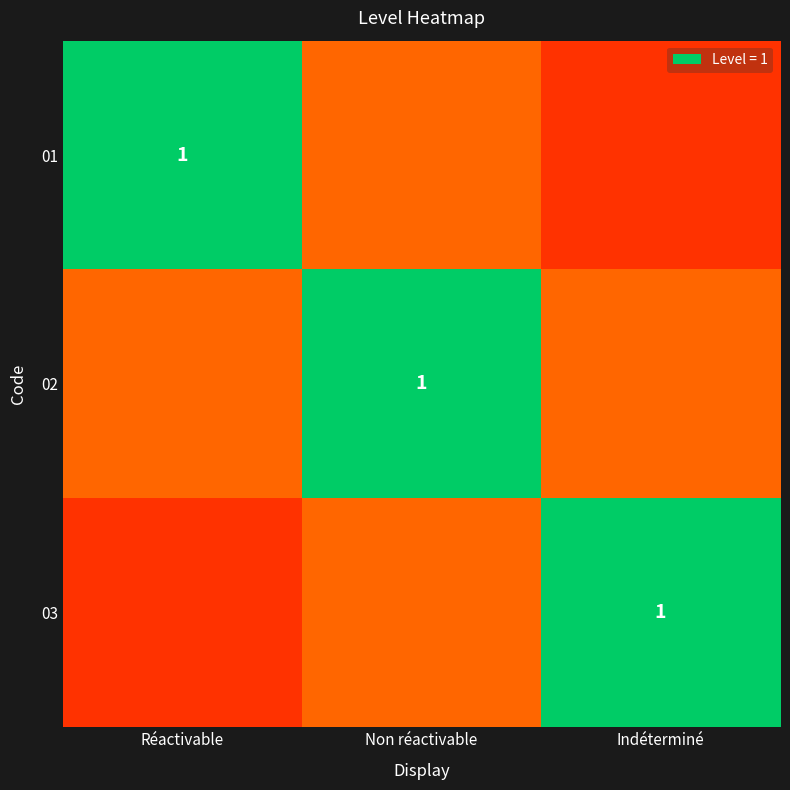

The 02 series shows 1.0 at Non réactivable. True or false?

True